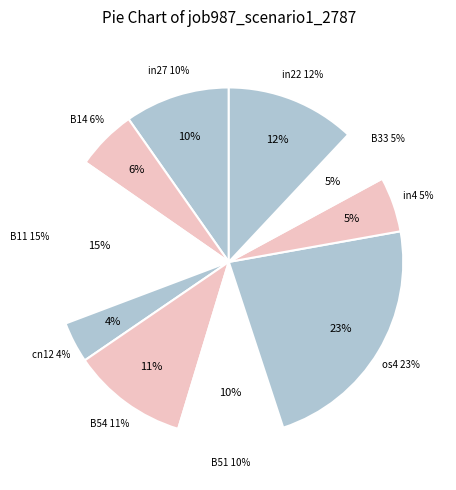

To the nearest percent, what is the difference between the in4 and in27 slice percentages?

5%